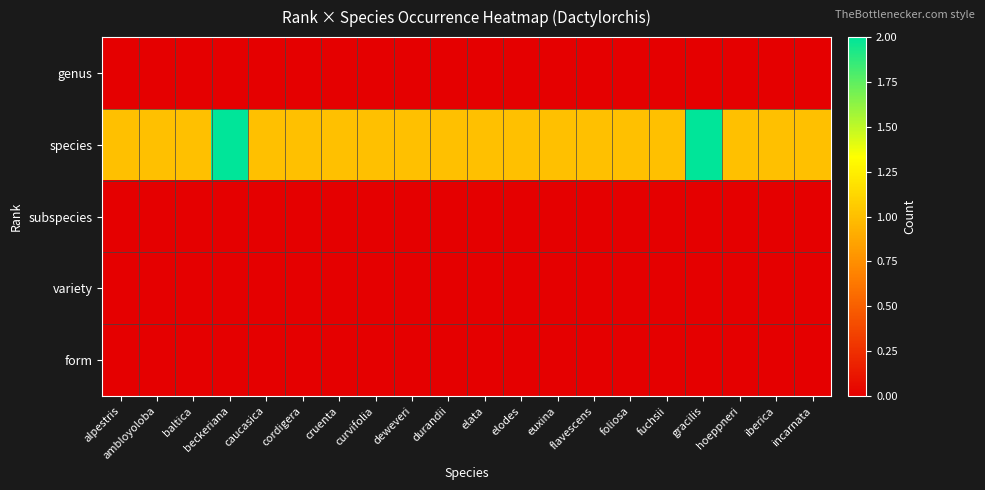

Reading left to right, transcribe all the data shown in this chart.

genus: alpestris=0	ambloyoloba=0	baltica=0	beckeriana=0	caucasica=0	cordigera=0	cruenta=0	curvifolia=0	deweveri=0	durandii=0	elata=0	elodes=0	euxina=0	flavescens=0	foliosa=0	fuchsii=0	gracilis=0	hoeppneri=0	iberica=0	incarnata=0
species: alpestris=1	ambloyoloba=1	baltica=1	beckeriana=2	caucasica=1	cordigera=1	cruenta=1	curvifolia=1	deweveri=1	durandii=1	elata=1	elodes=1	euxina=1	flavescens=1	foliosa=1	fuchsii=1	gracilis=2	hoeppneri=1	iberica=1	incarnata=1
subspecies: alpestris=0	ambloyoloba=0	baltica=0	beckeriana=0	caucasica=0	cordigera=0	cruenta=0	curvifolia=0	deweveri=0	durandii=0	elata=0	elodes=0	euxina=0	flavescens=0	foliosa=0	fuchsii=0	gracilis=0	hoeppneri=0	iberica=0	incarnata=0
variety: alpestris=0	ambloyoloba=0	baltica=0	beckeriana=0	caucasica=0	cordigera=0	cruenta=0	curvifolia=0	deweveri=0	durandii=0	elata=0	elodes=0	euxina=0	flavescens=0	foliosa=0	fuchsii=0	gracilis=0	hoeppneri=0	iberica=0	incarnata=0
form: alpestris=0	ambloyoloba=0	baltica=0	beckeriana=0	caucasica=0	cordigera=0	cruenta=0	curvifolia=0	deweveri=0	durandii=0	elata=0	elodes=0	euxina=0	flavescens=0	foliosa=0	fuchsii=0	gracilis=0	hoeppneri=0	iberica=0	incarnata=0